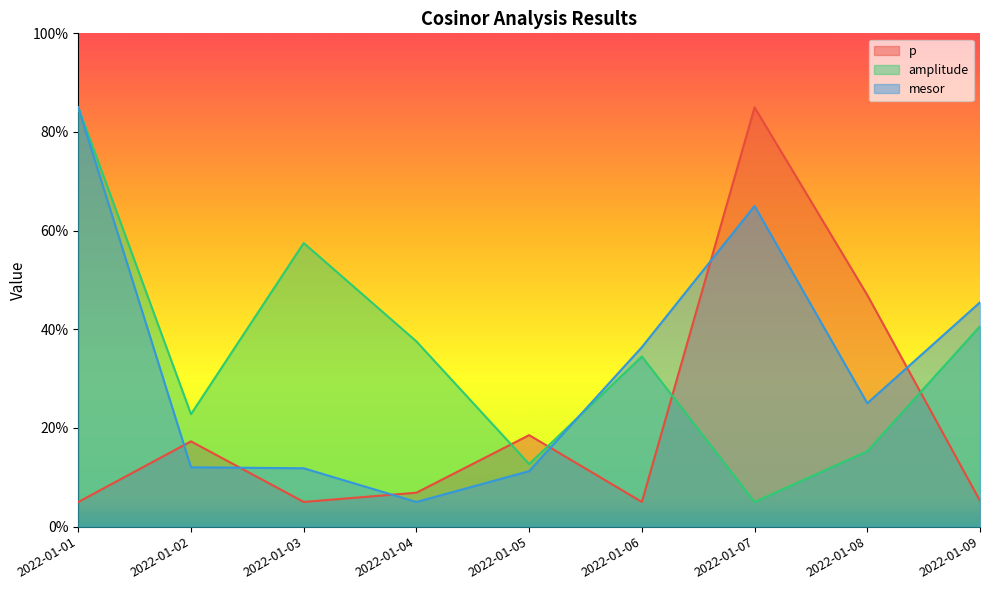

How many lines are shown in the chart?

3